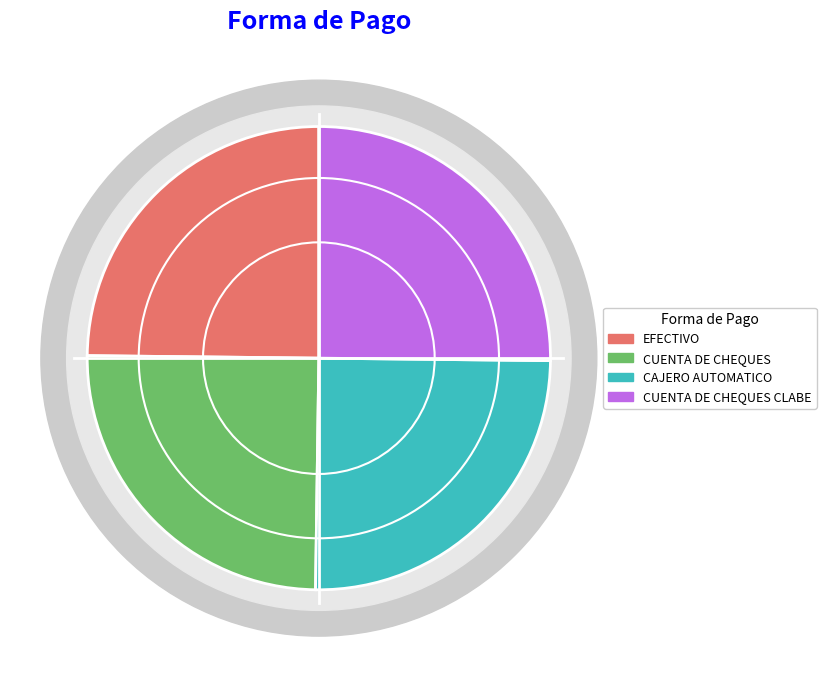

Rank the categories by value from highest to lowest.

CUENTA DE CHEQUES CLABE, CAJERO AUTOMATICO, CUENTA DE CHEQUES, EFECTIVO